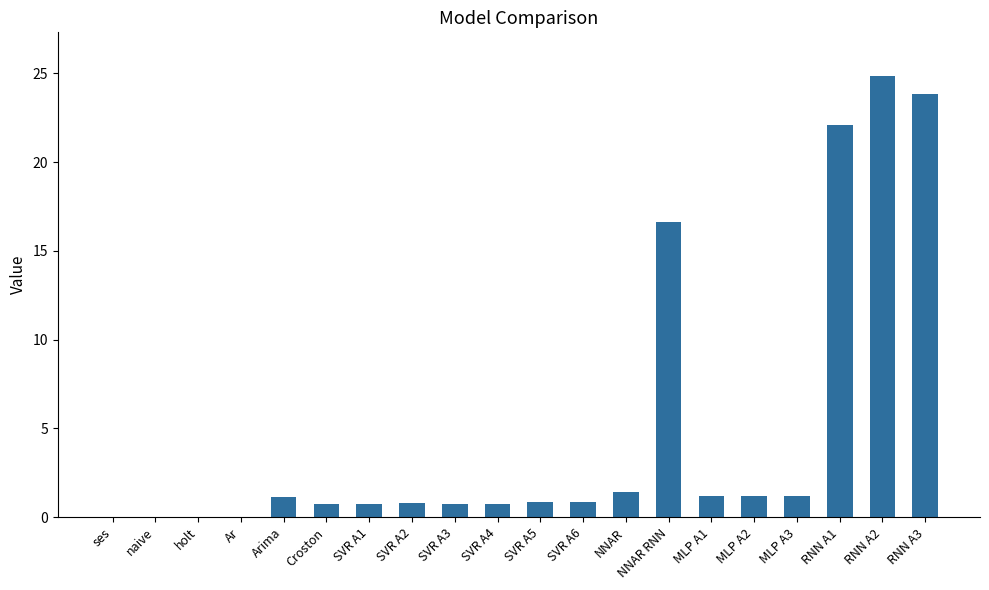

Between RNN A3 and ses, which is larger?

RNN A3